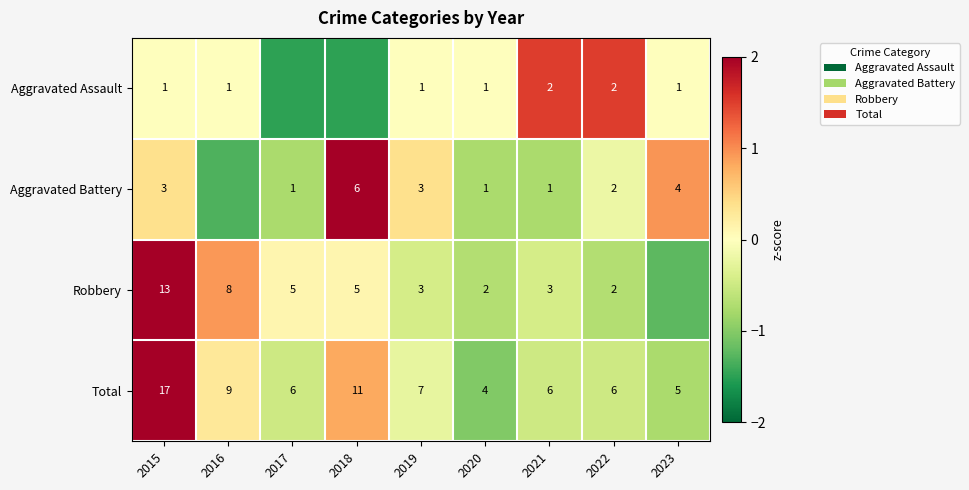

Which series changed the most between 2020 and 2021?

Total